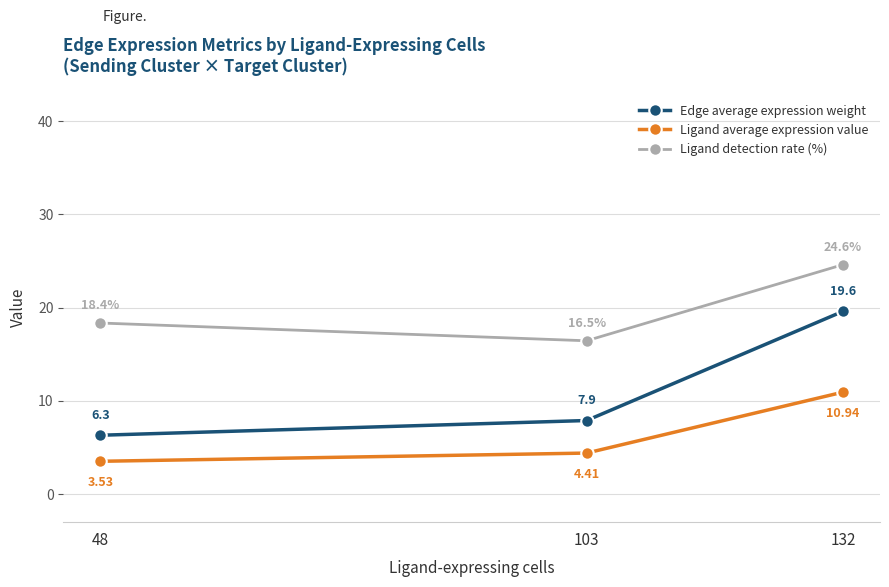

True or false: Ligand detection rate (%) has a value of 34.3 at 132.

False